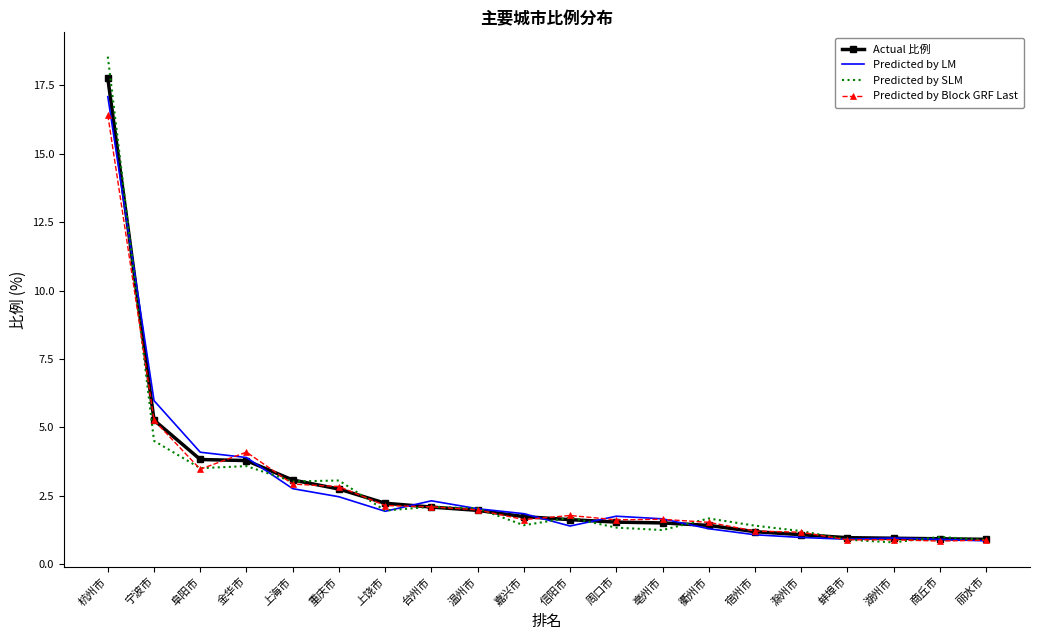

In Predicted by Block GRF Last, how many points are higher than both neighbors (excluding endpoints)?

4